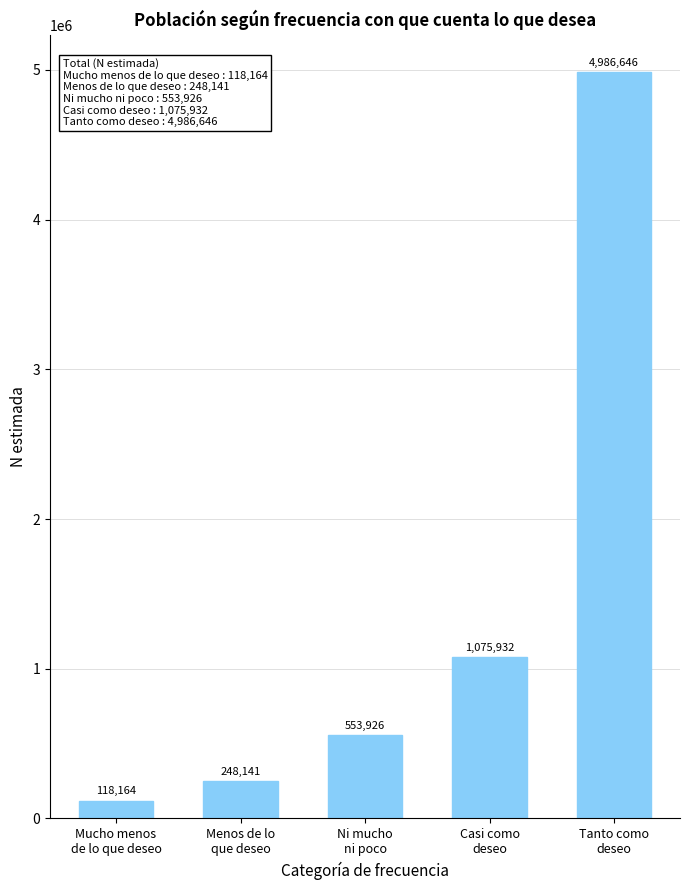

At which label is the value closest to 2552405?

Casi como
deseo